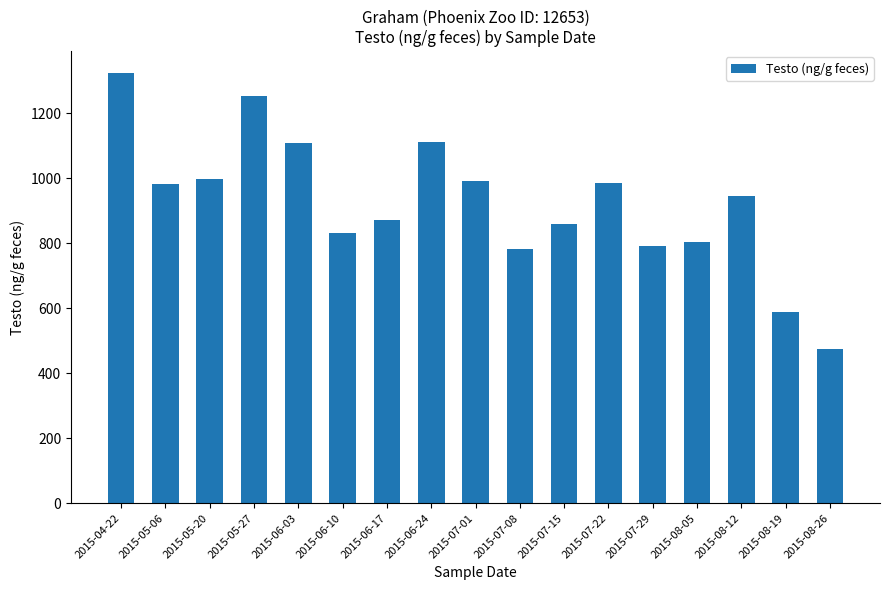

What is the sum of all values?

15697.6